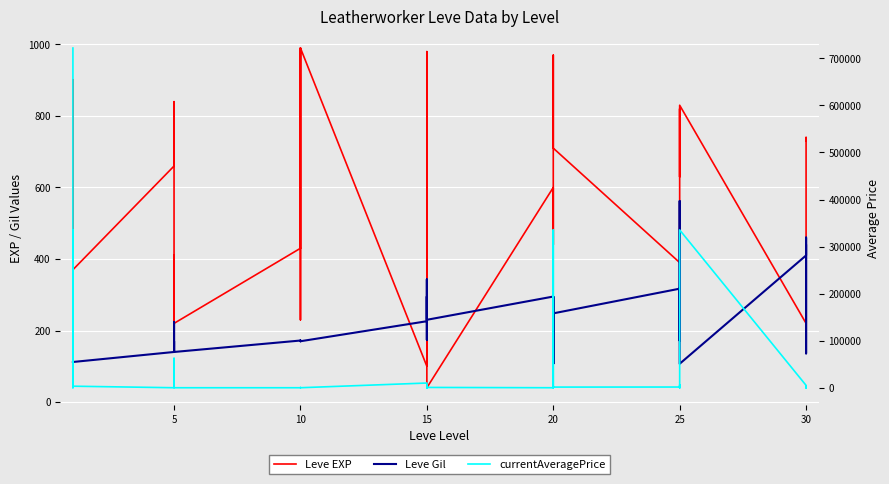

What is the difference between the maximum and minimum values in the Leve EXP series?

950